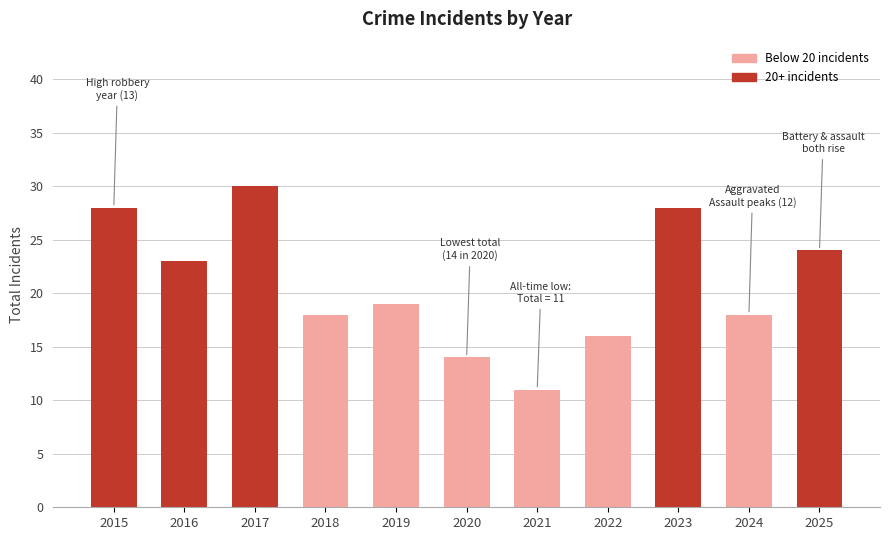

What is the value of the 10th bar from the left?

18